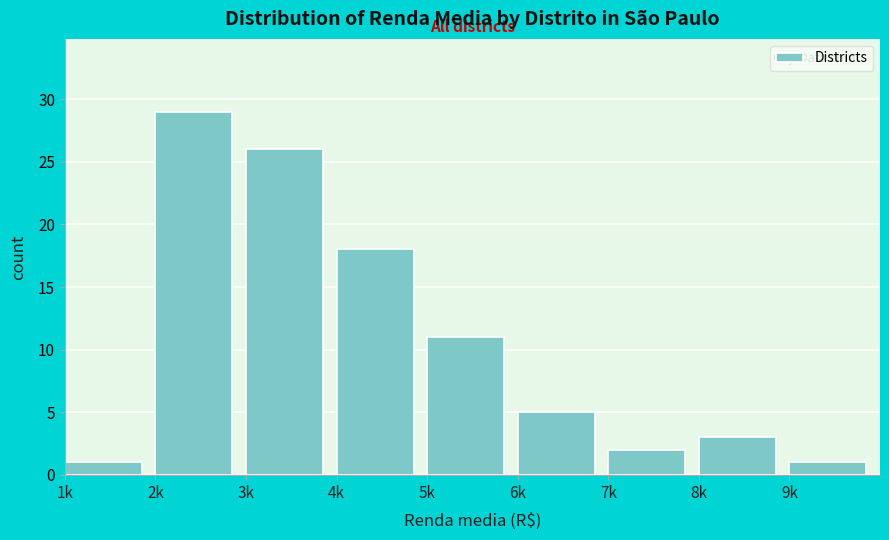

Reading left to right, extract all data points from this chart.

1	29	26	18	11	5	2	3	1